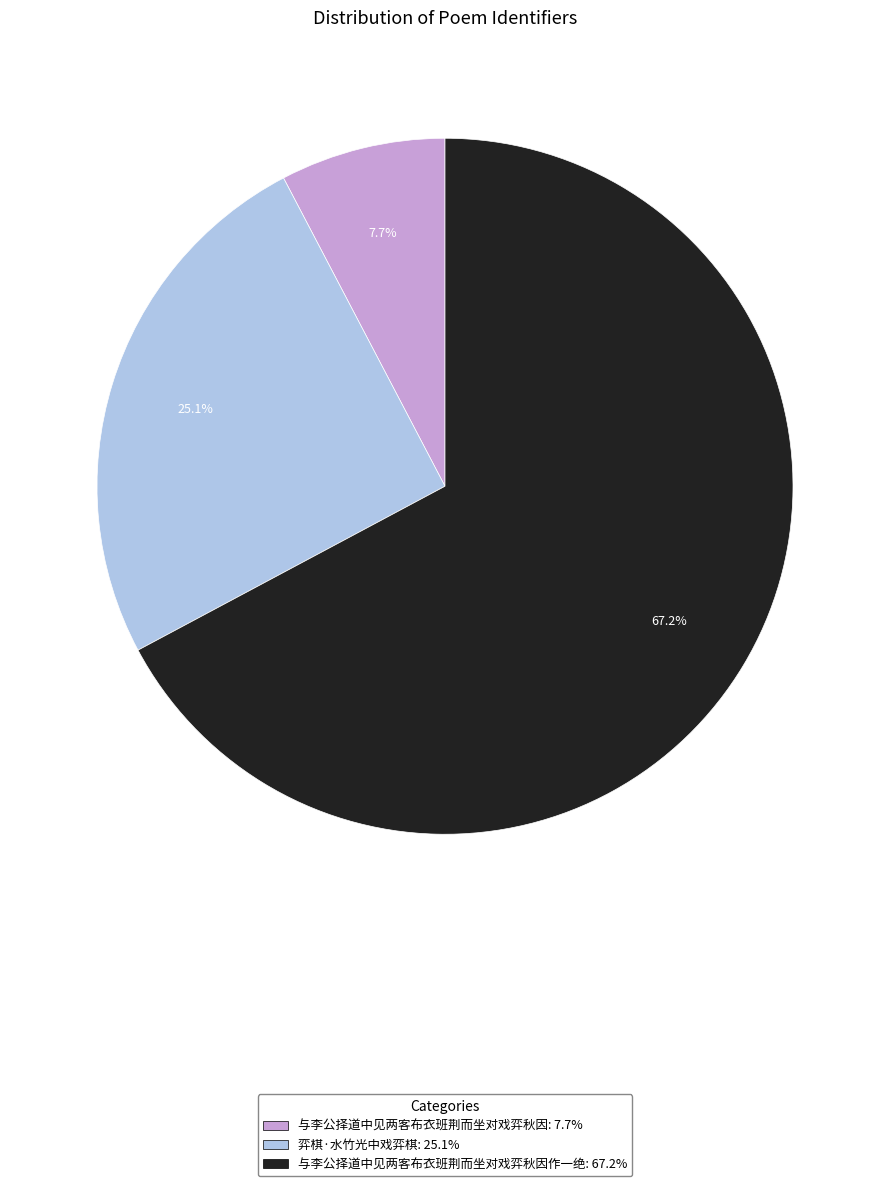

Does any single category account for the majority?

Yes